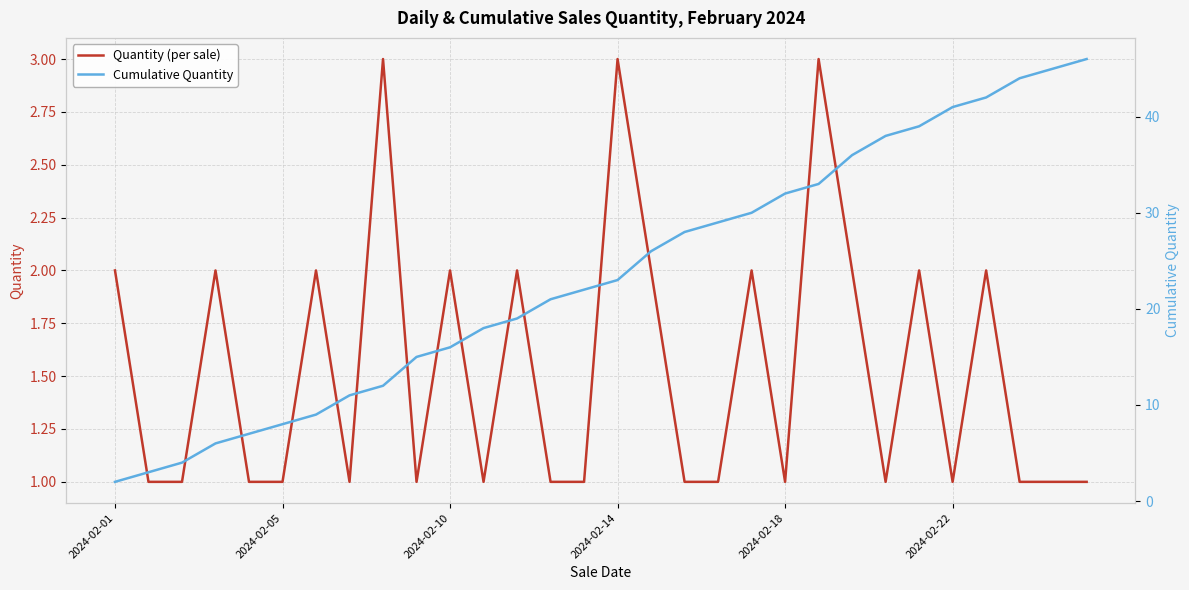

What is the maximum value for Quantity (per sale)?

3